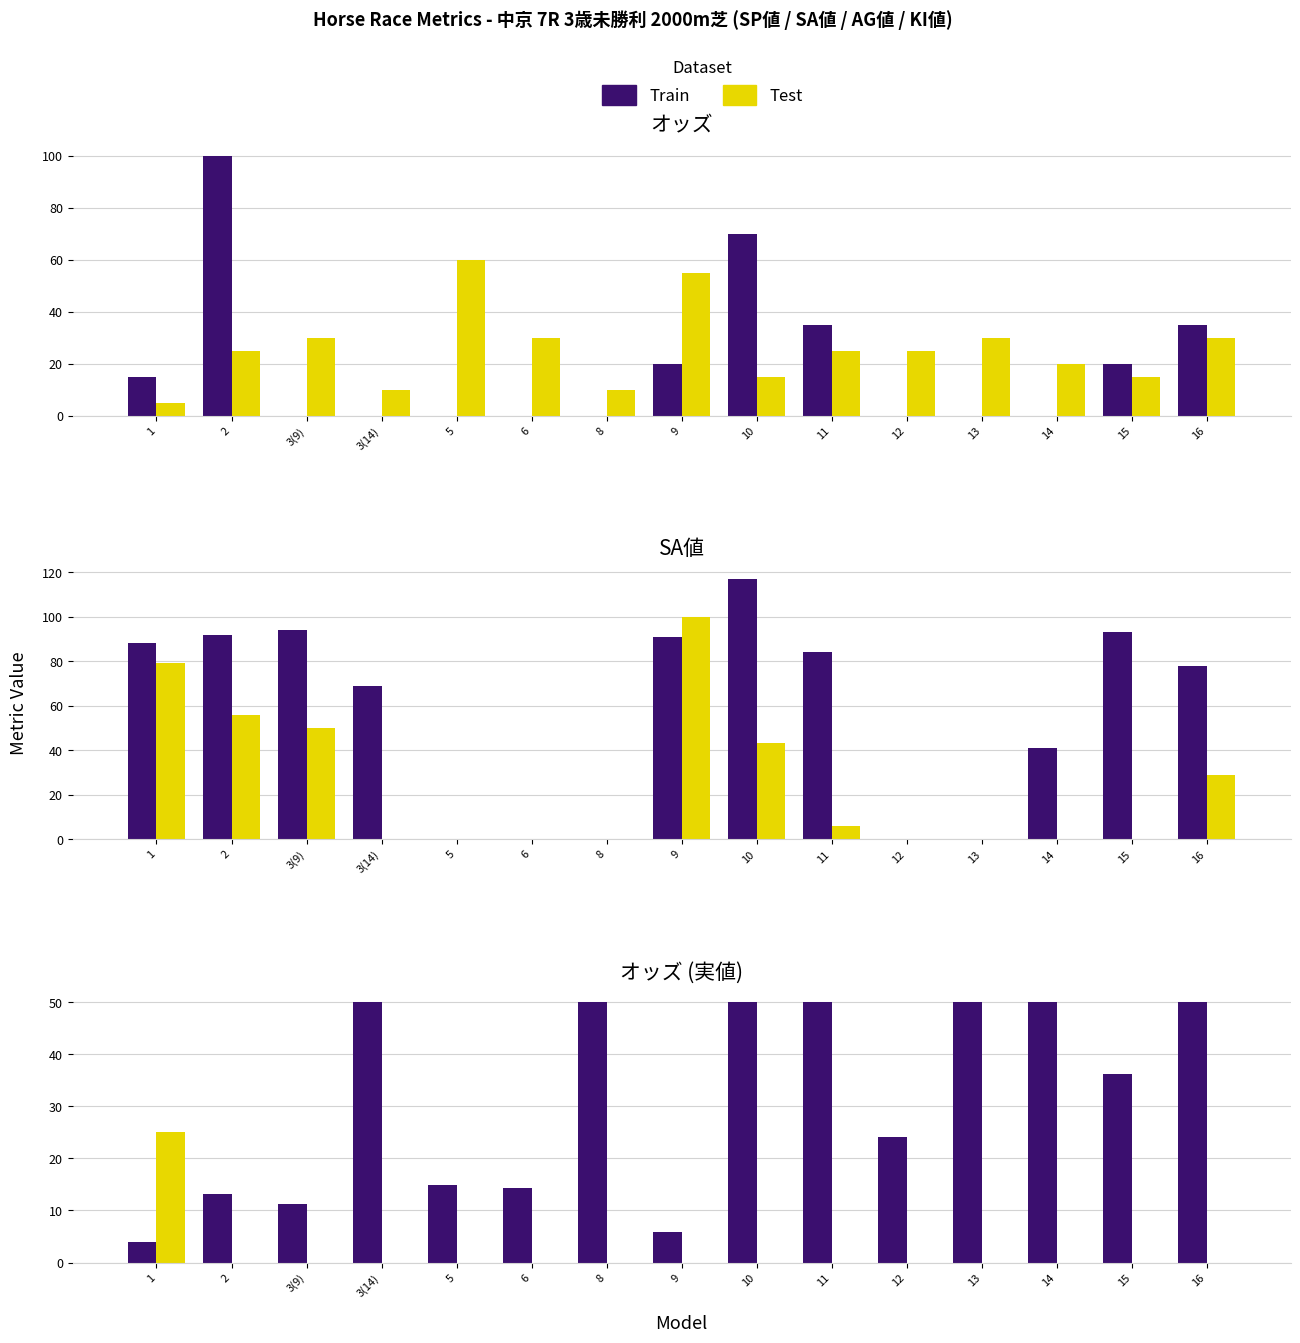

List the labels in order of Train value, largest first.

3(14), 8, 10, 11, 13, 14, 16, 15, 12, 5, 6, 2, 3(9), 9, 1